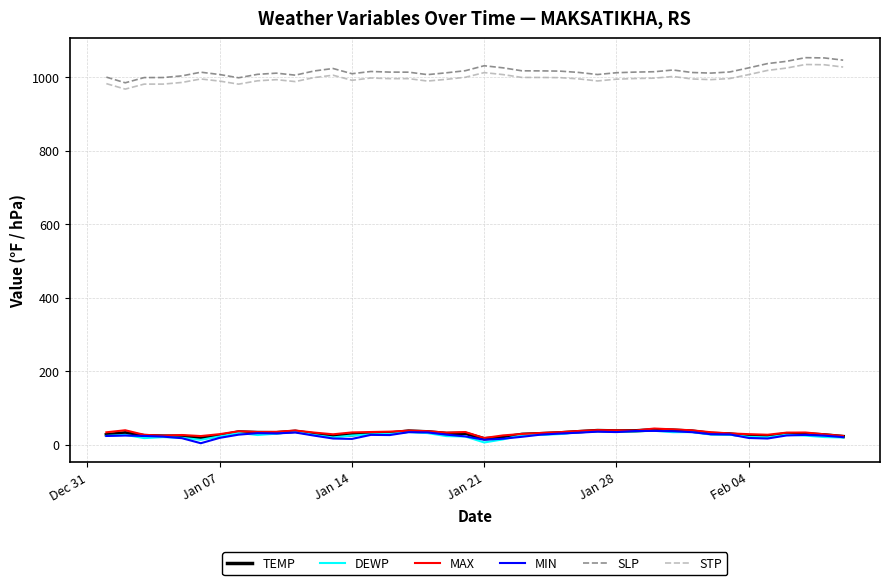

What is the maximum value for TEMP?

40.4